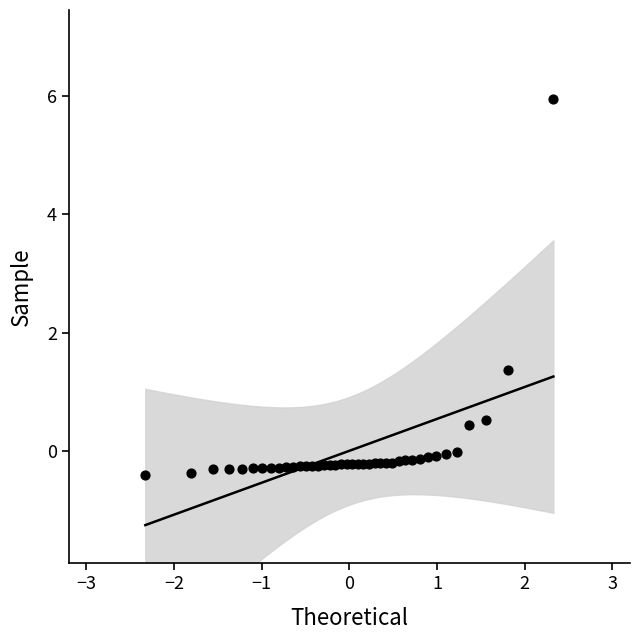

What Y value in the scatter plot is closest to 2?

1.4